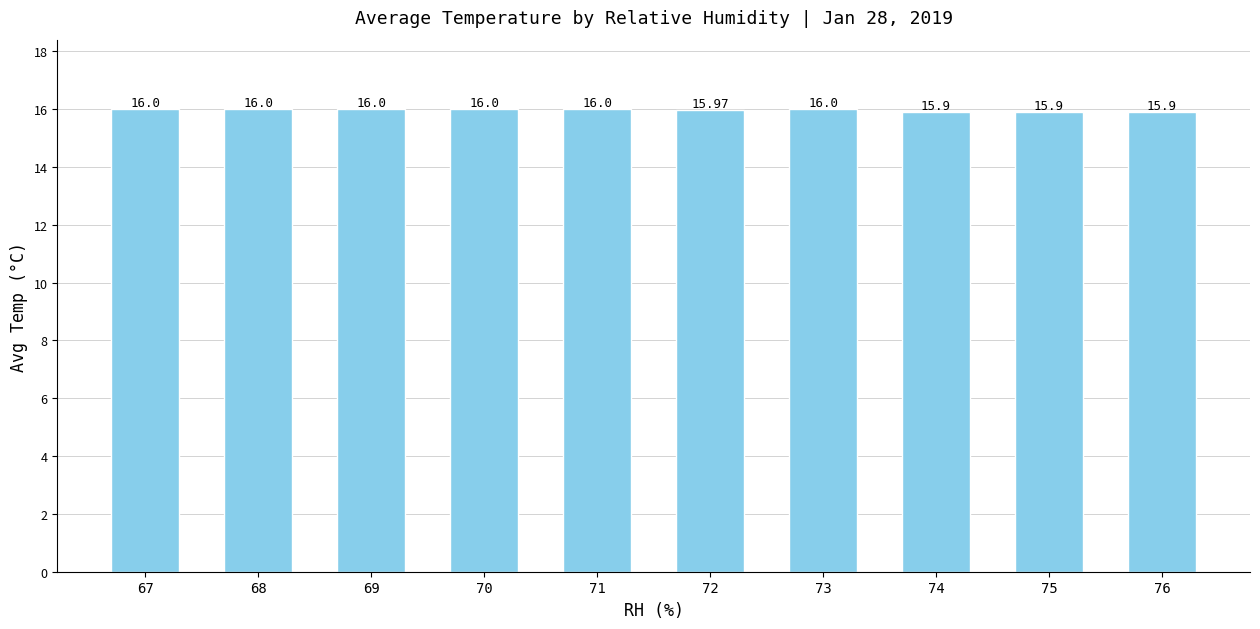

Count the values in the range 15 to 16.

10